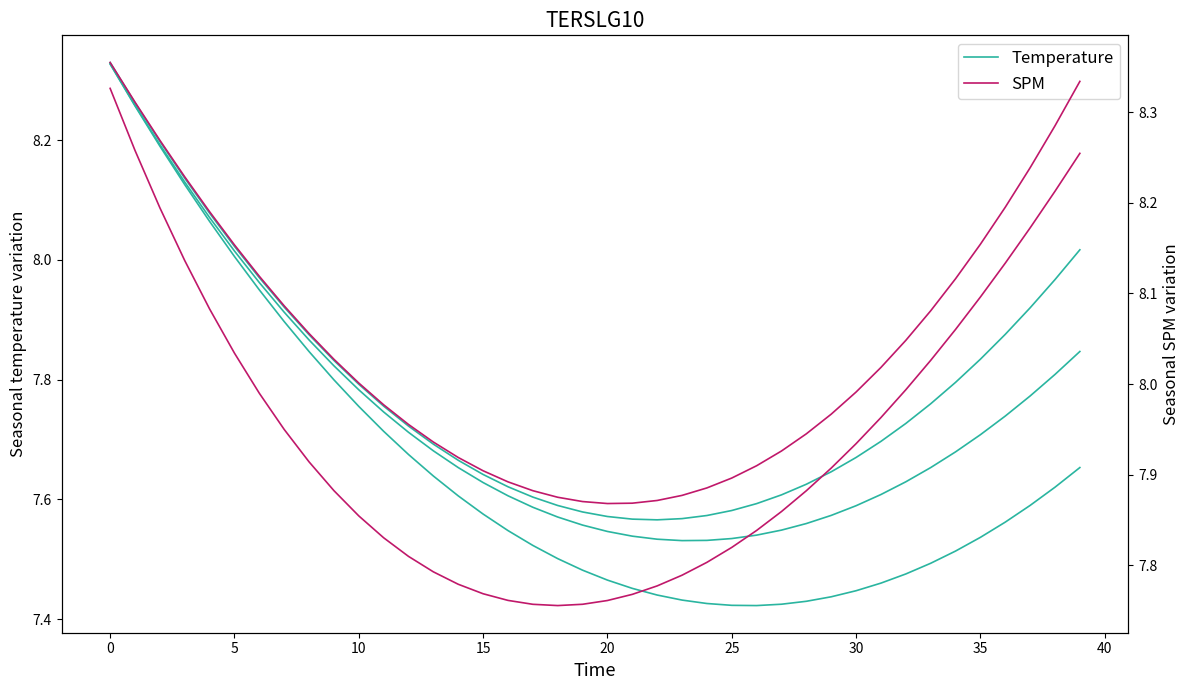

What are all the series names shown in the legend?

Temperature, SPM